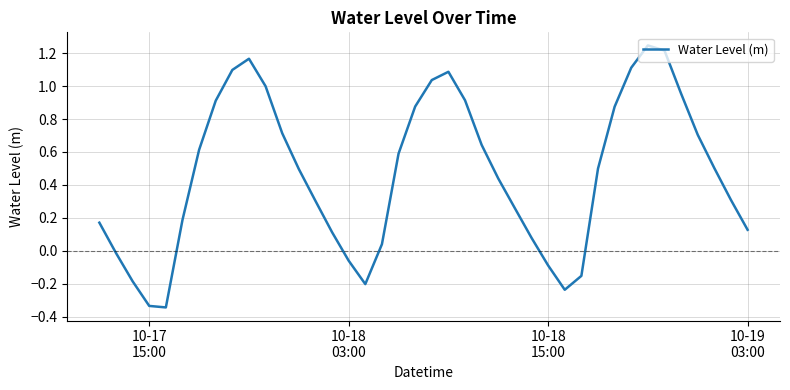

Is this an area chart (filled region under the line)?

No